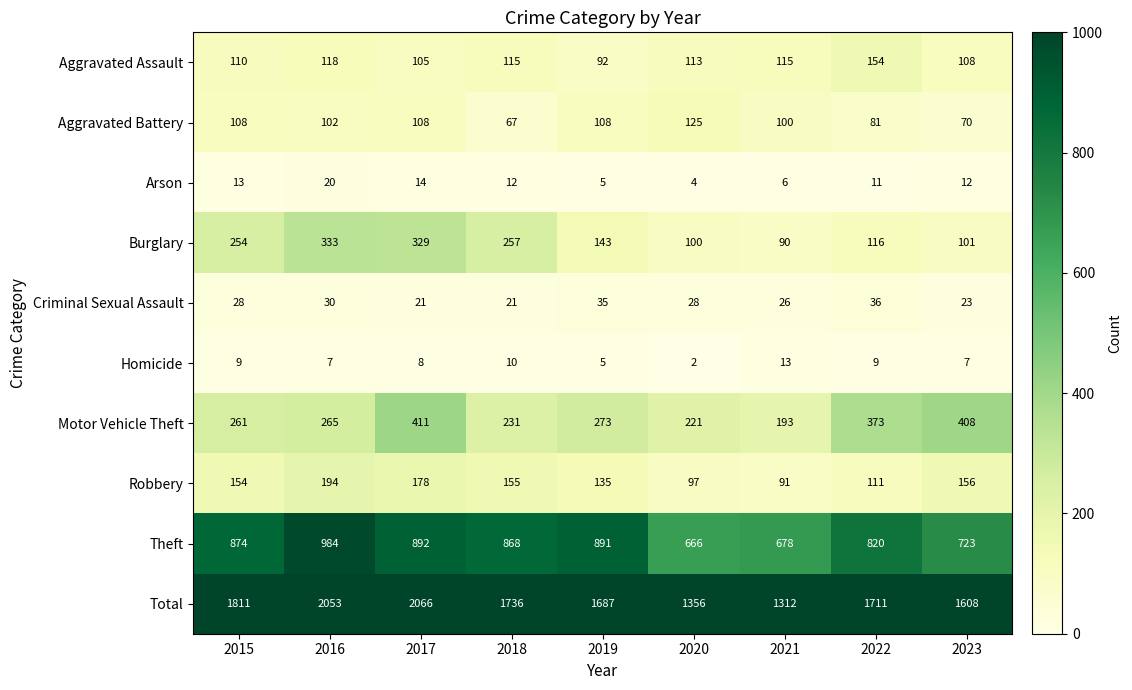

What is the highest value of the Homicide series?

13